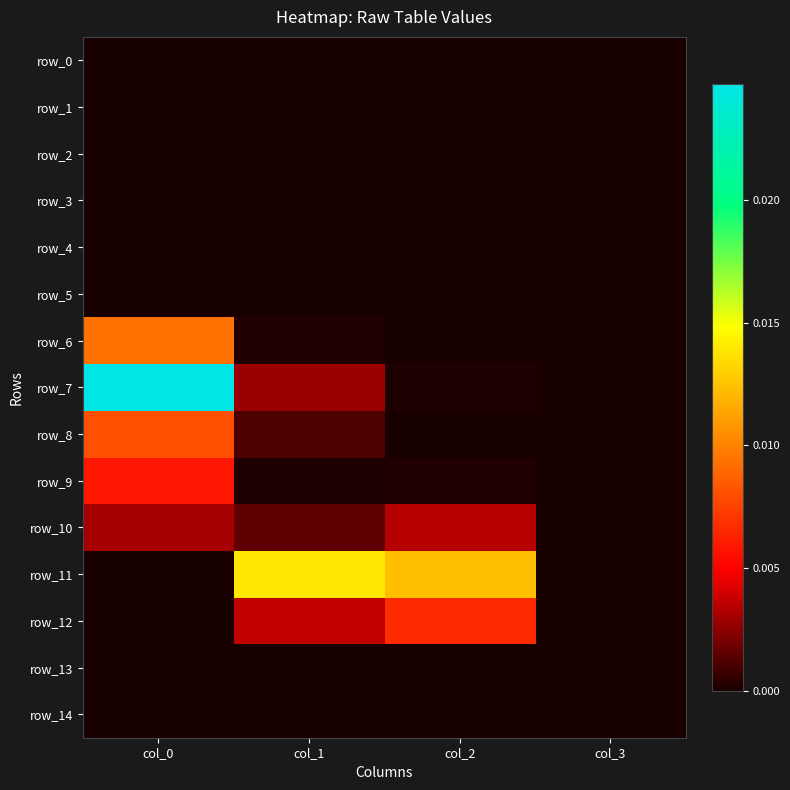

At which category does the chart reach its minimum across all series?

col_0